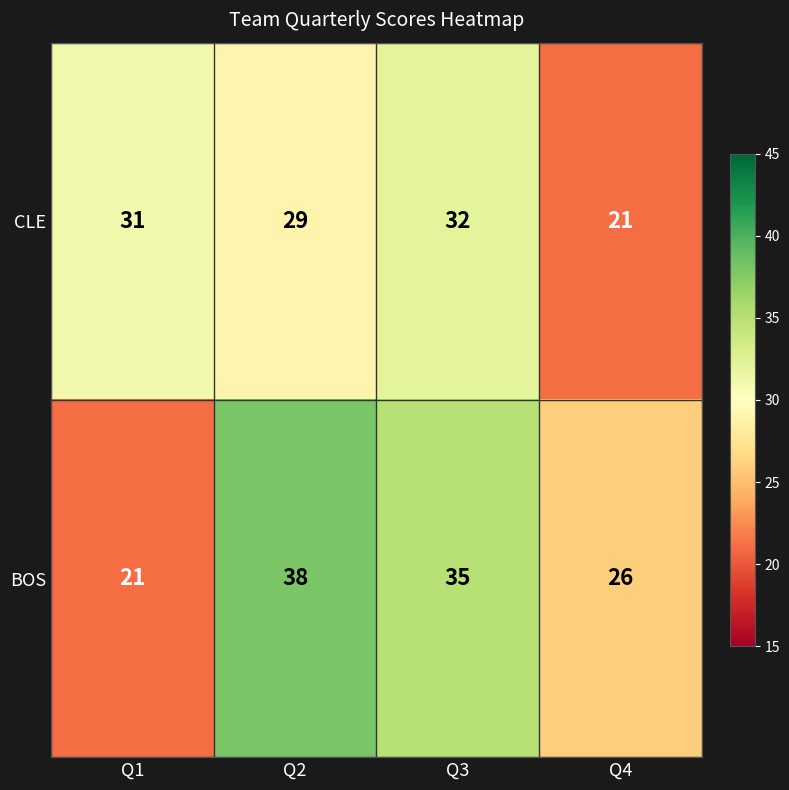

At which label does CLE reach its peak?

Q3